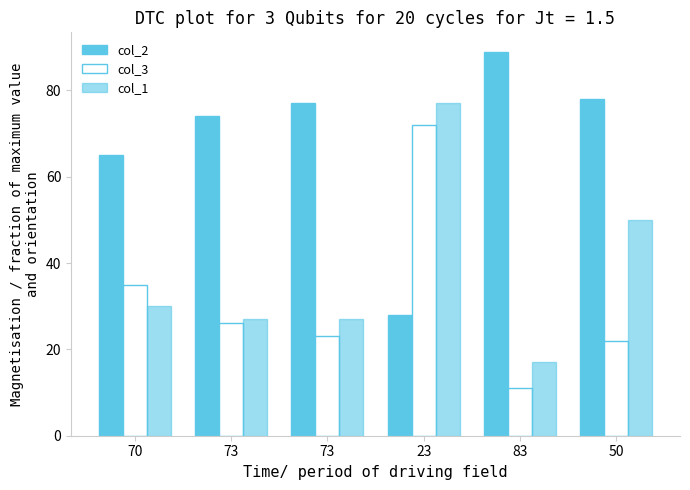

Does the chart contain any negative values?

No